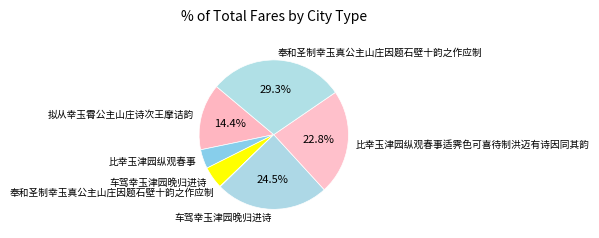

How many segments does this pie chart have?

7